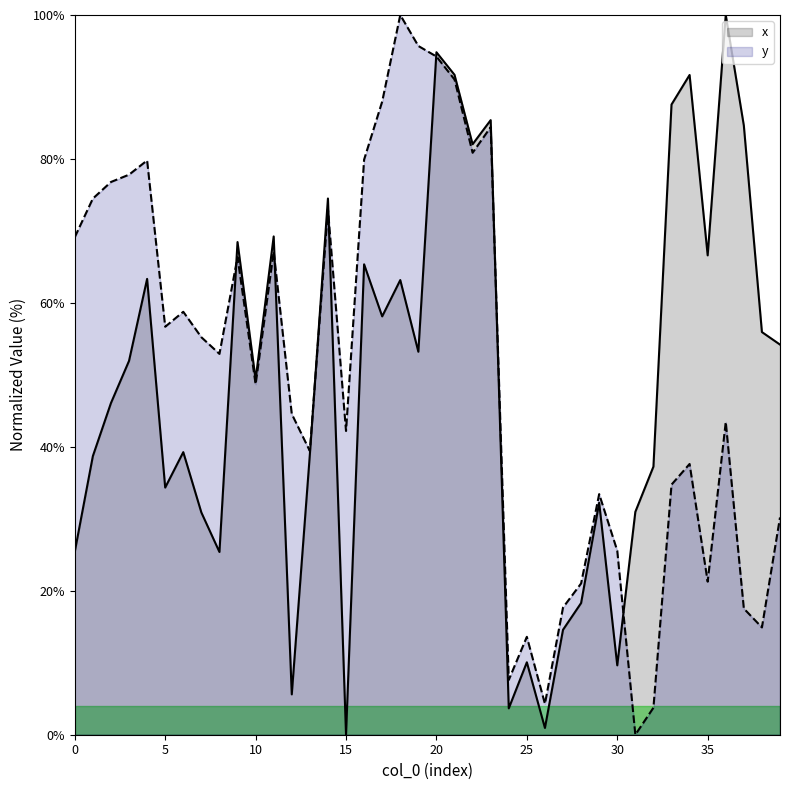

How many series are shown in this chart?

2